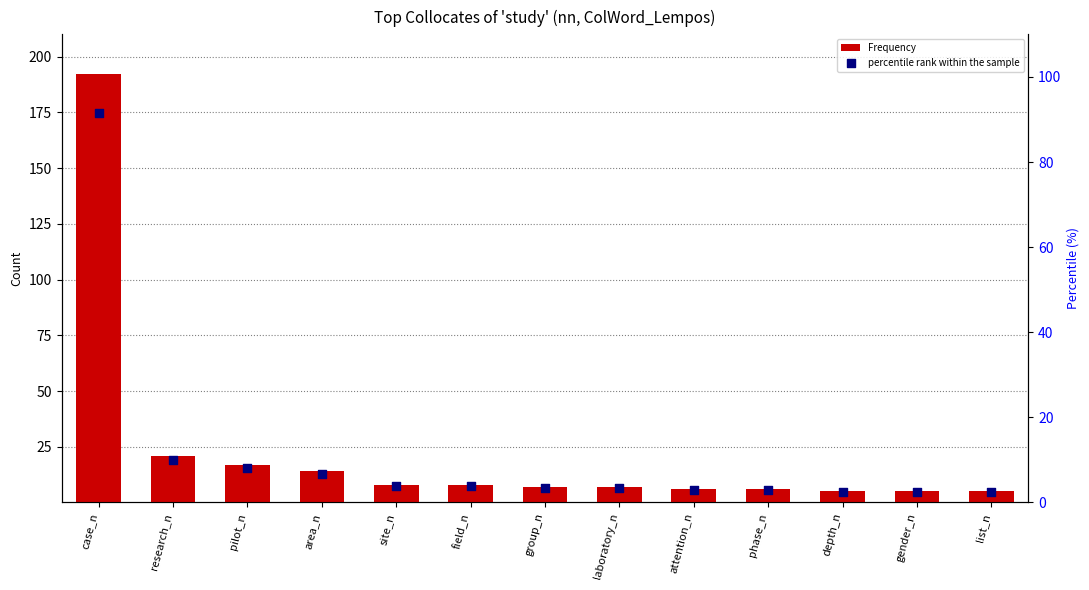

Which series has the largest total across all categories?

Frequency